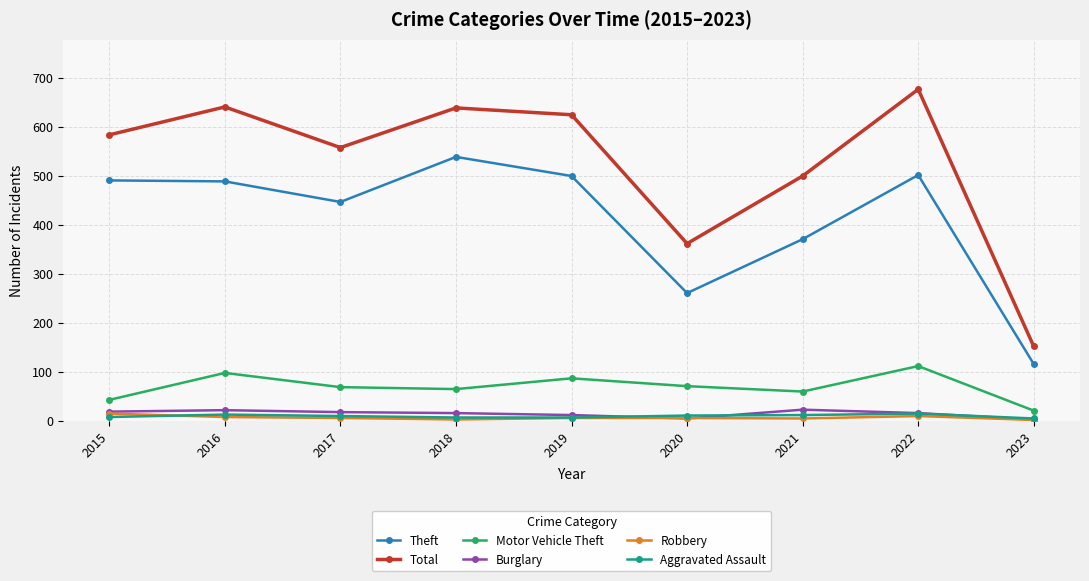

What is the difference between the maximum and minimum values in the Theft series?

423